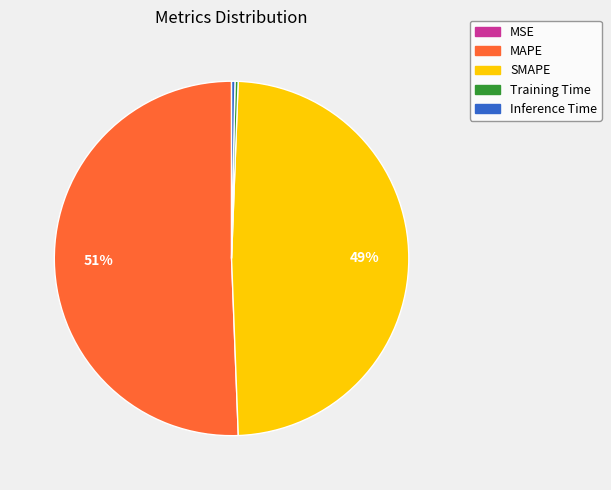

To the nearest percent, what percentage of the pie is SMAPE?

49%